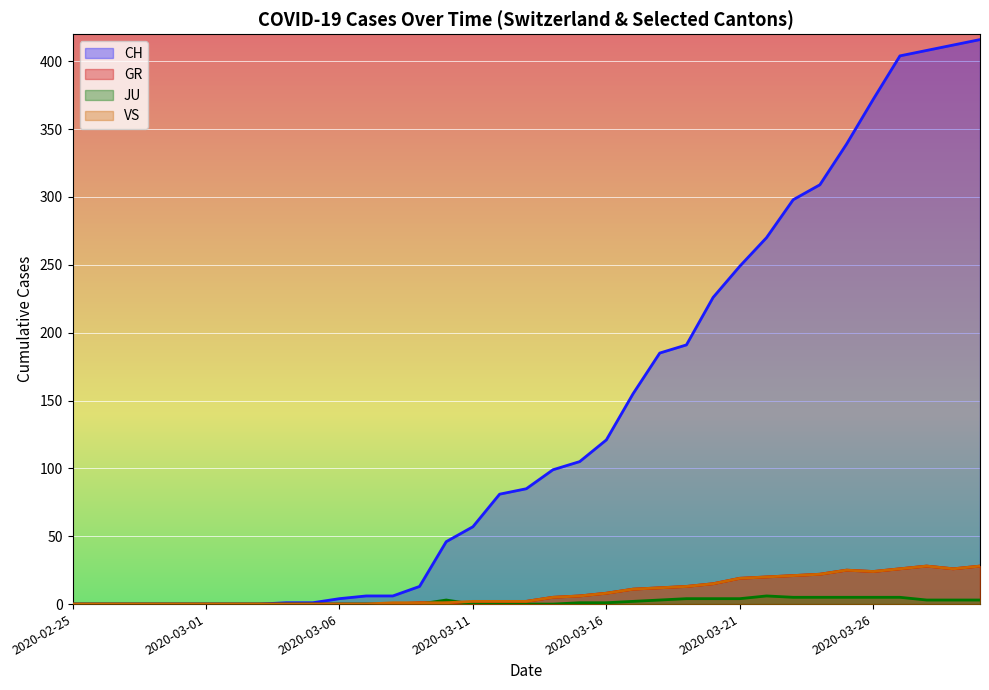

At which category is the sum across all series the highest?

2020-03-30